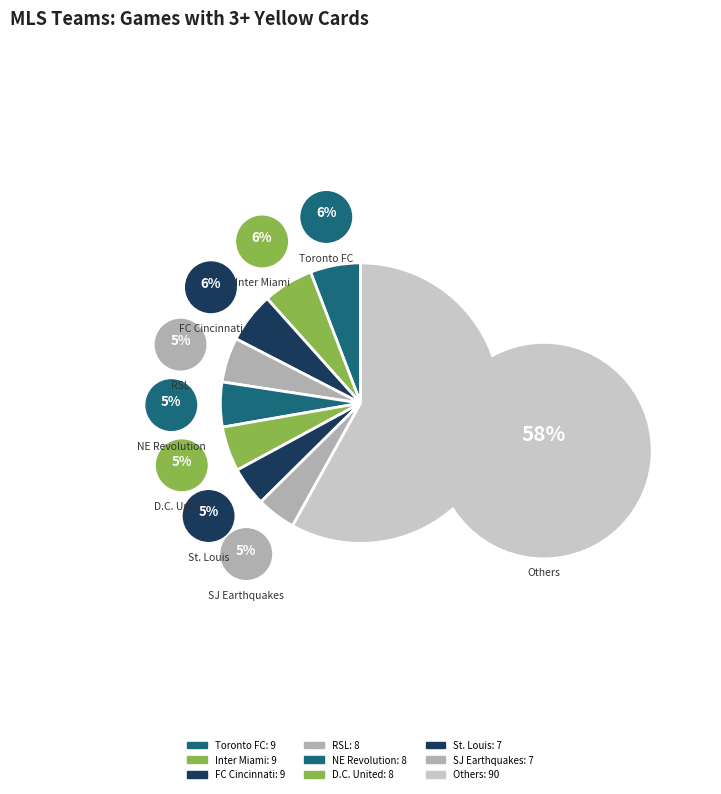

Does FC Dallas represent more than half of the total?

No